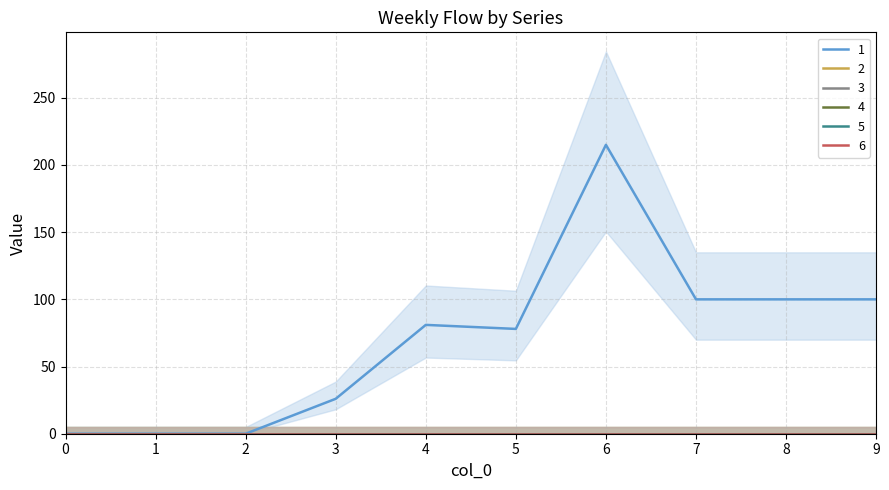

True or false: 3 has more than 2 points higher than both neighbors.

False